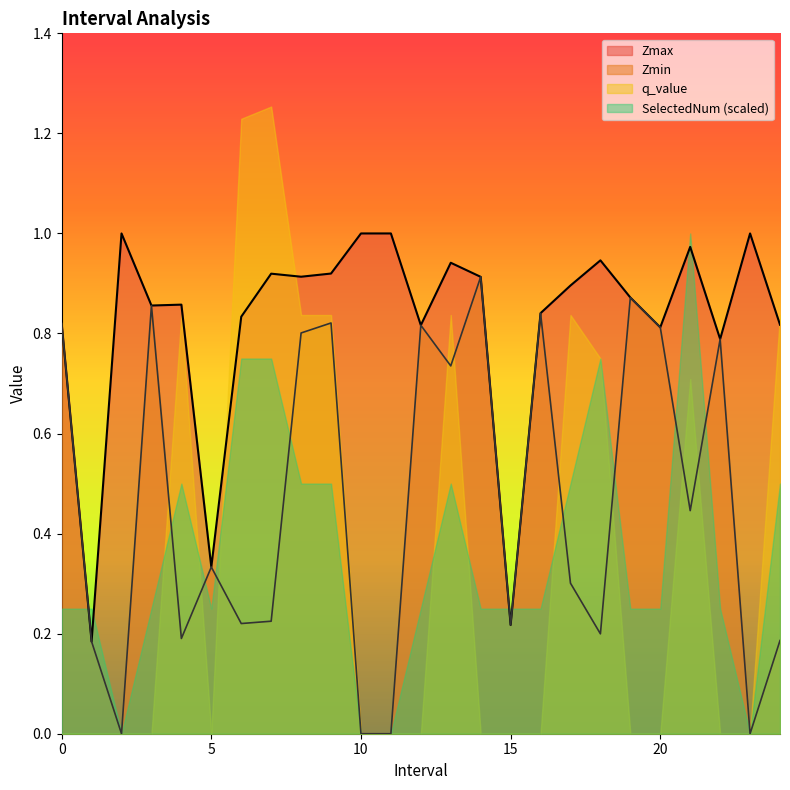

True or false: Zmax and Zmin intersect in this chart.

False